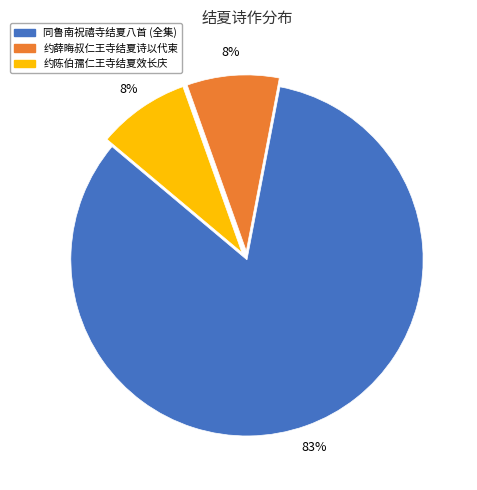

Count the number of slices in the pie.

3